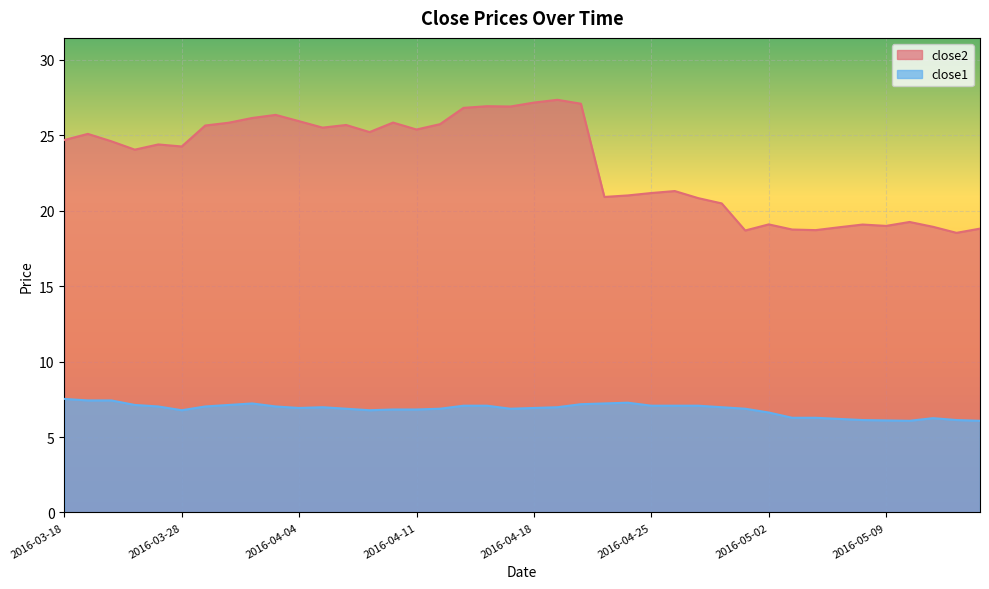

True or false: close1 and close2 intersect in this chart.

False